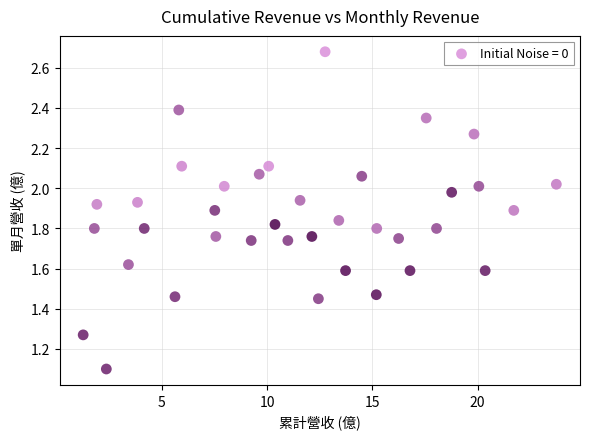

What Y value in the scatter plot is closest to 1?

1.1